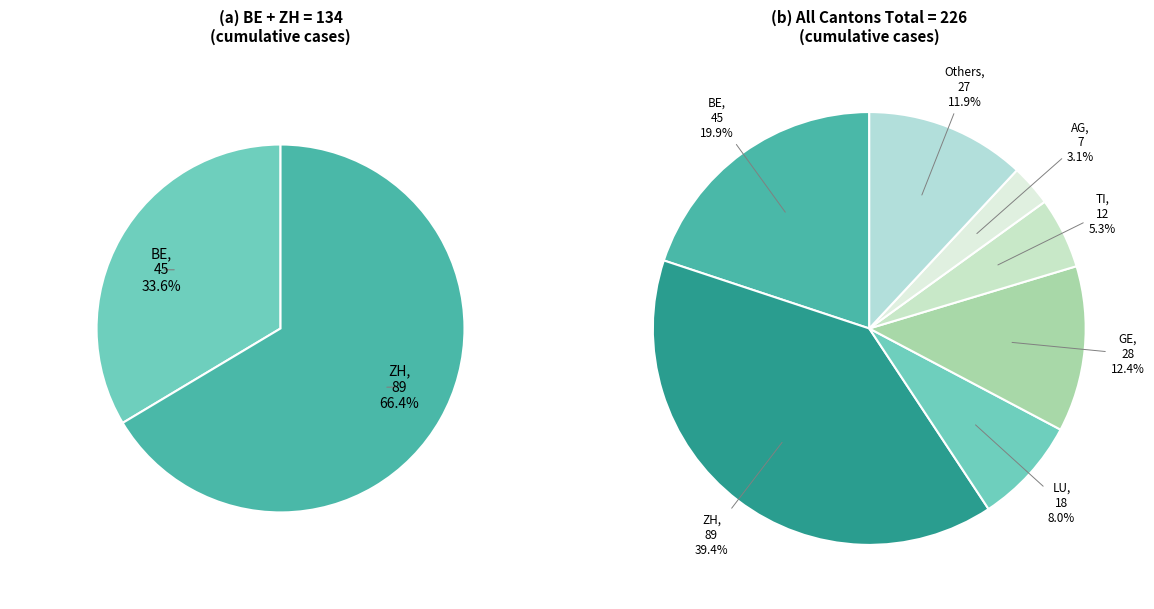

What is the change in value from AG to LU?

+11